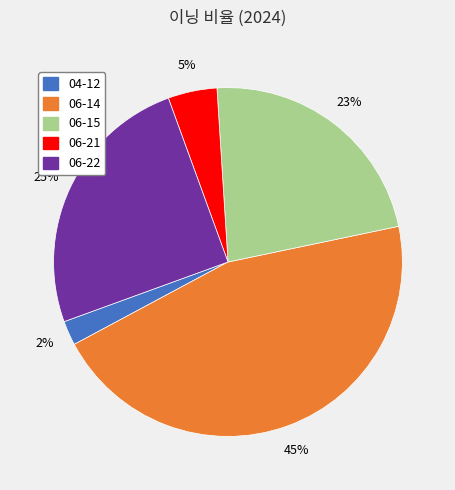

Which category has the biggest portion of the pie?

06-14